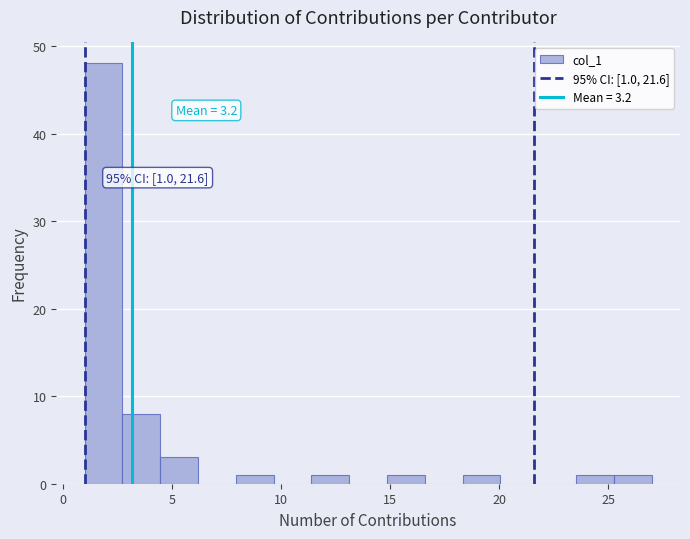

Read against the x-axis, roughly where is the centre of the tallest bar?

2.0